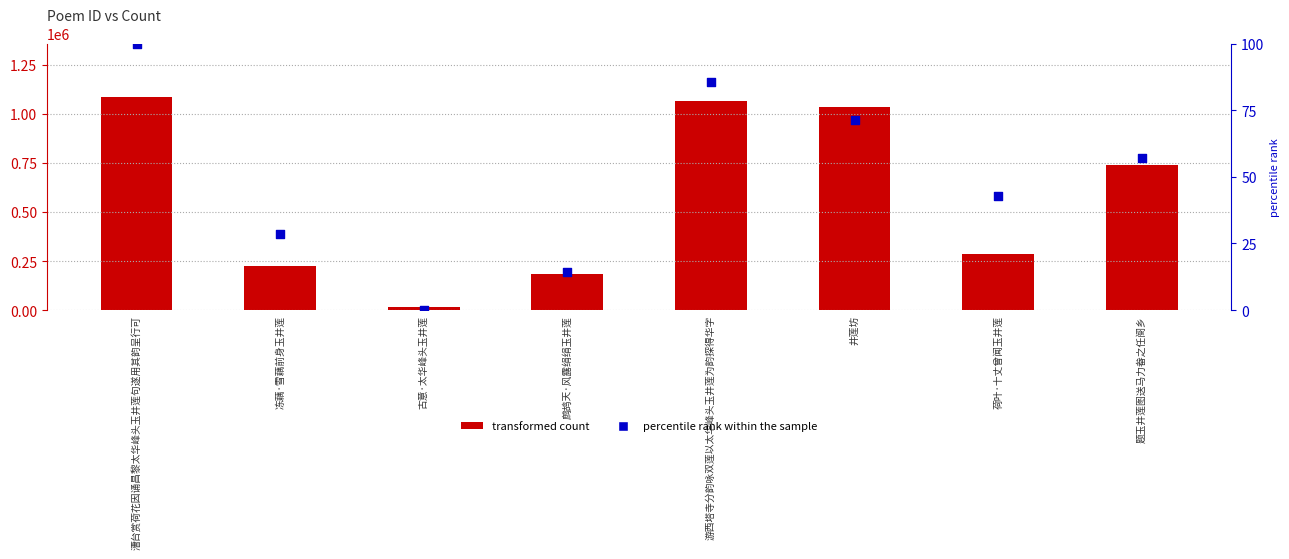

Which series has the widest spread of Y values?

transformed count